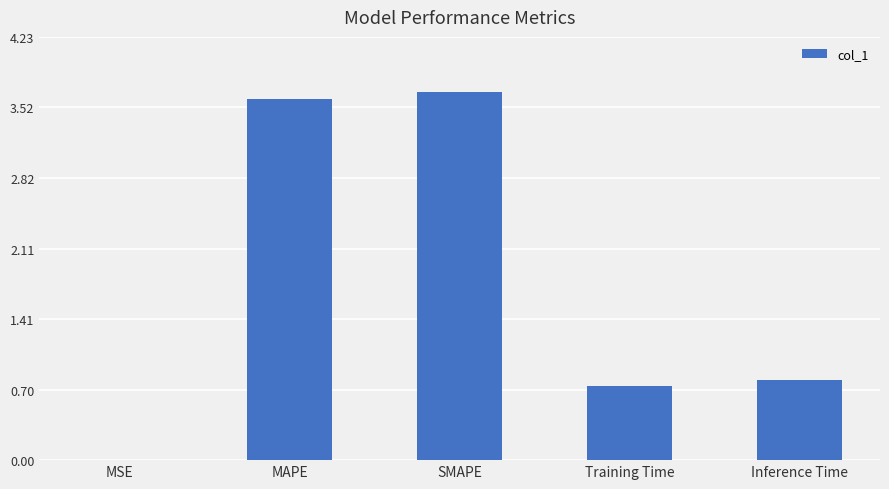

Is it true that the value at SMAPE is 2.2?

False